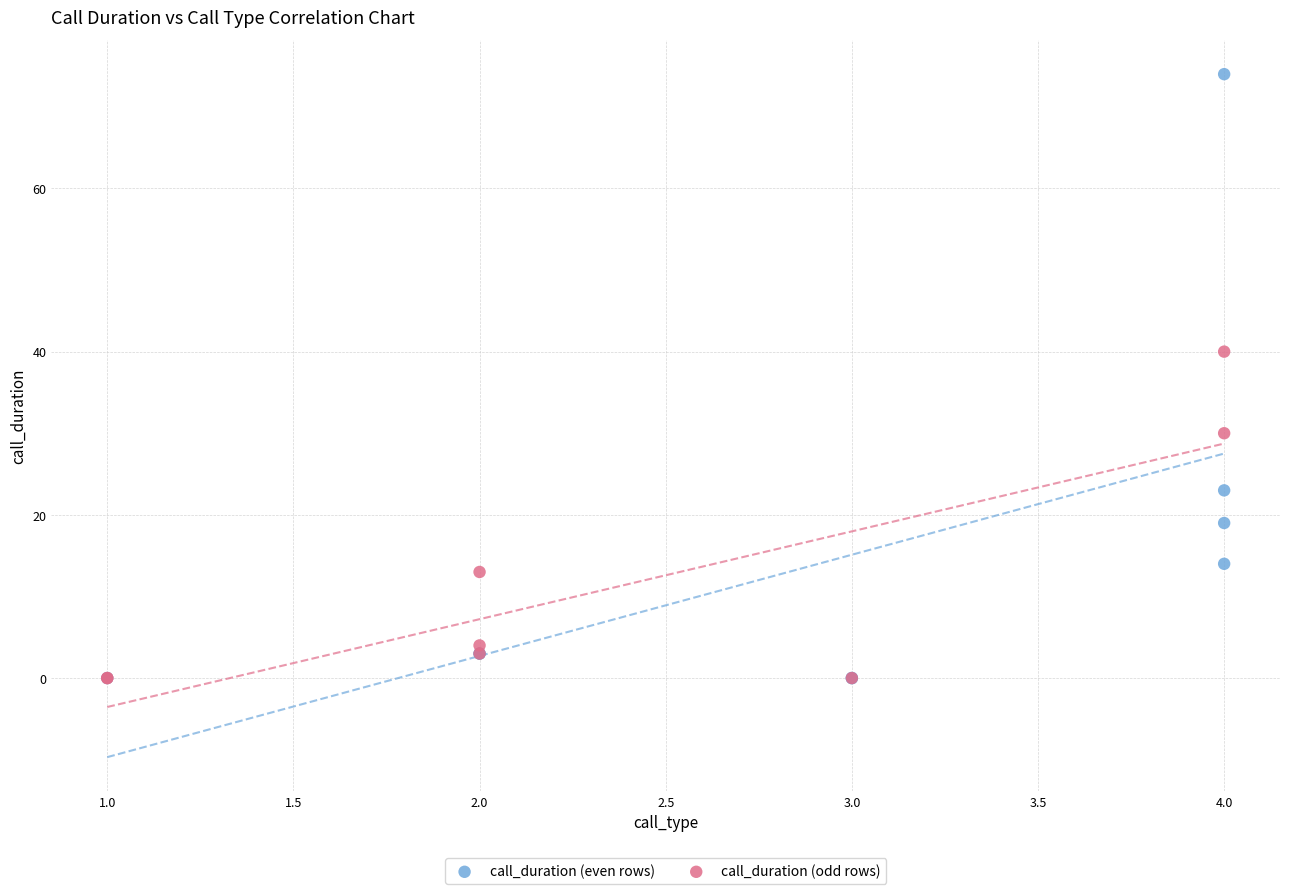

Which series has the largest Y range (max minus min)?

call_duration (even rows)